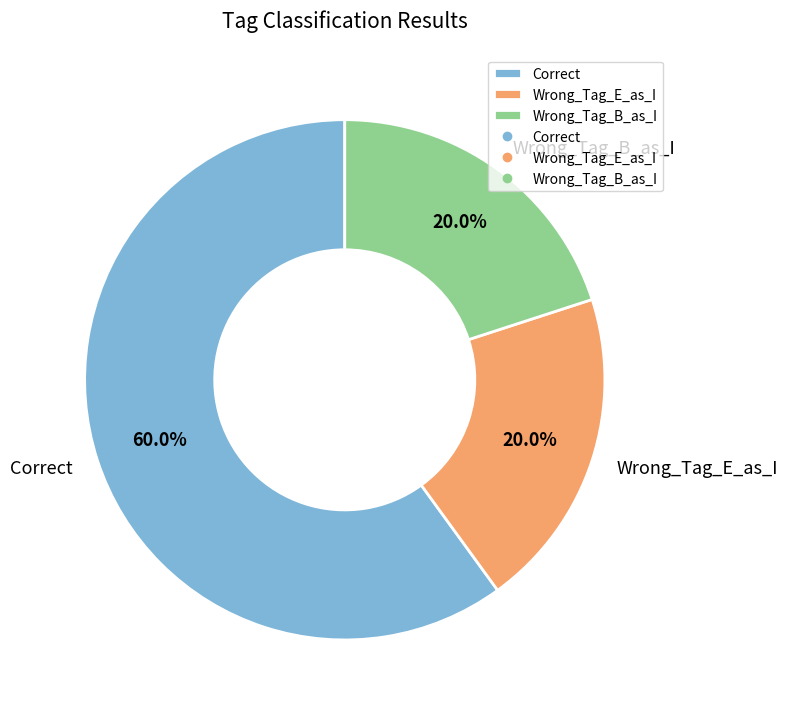

What percentage is the Wrong_Tag_E_as_I slice, to the nearest percent?

20%